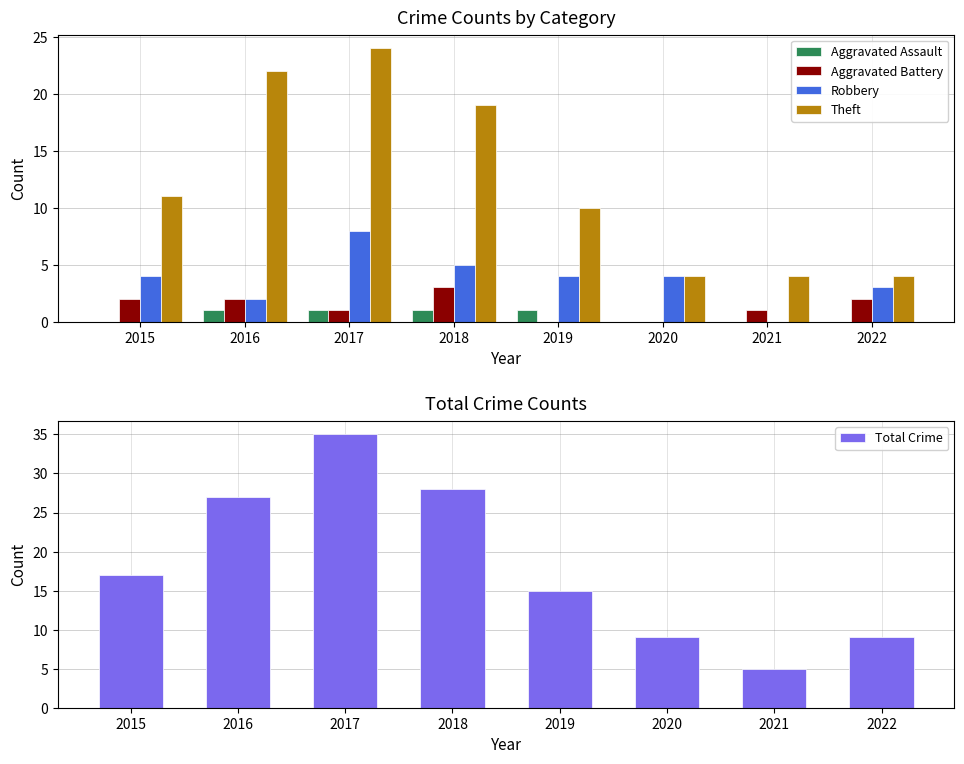

The Aggravated Assault series shows 1 at 2016. True or false?

True